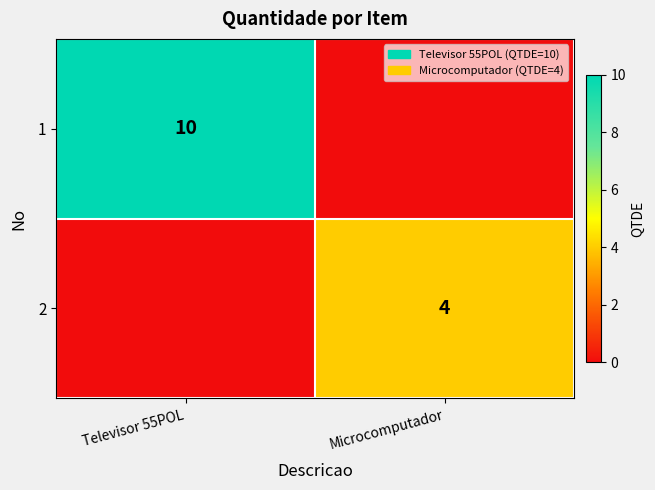

Is the value of 1 at Televisor 55POL greater than the value of 2 at Microcomputador?

Yes